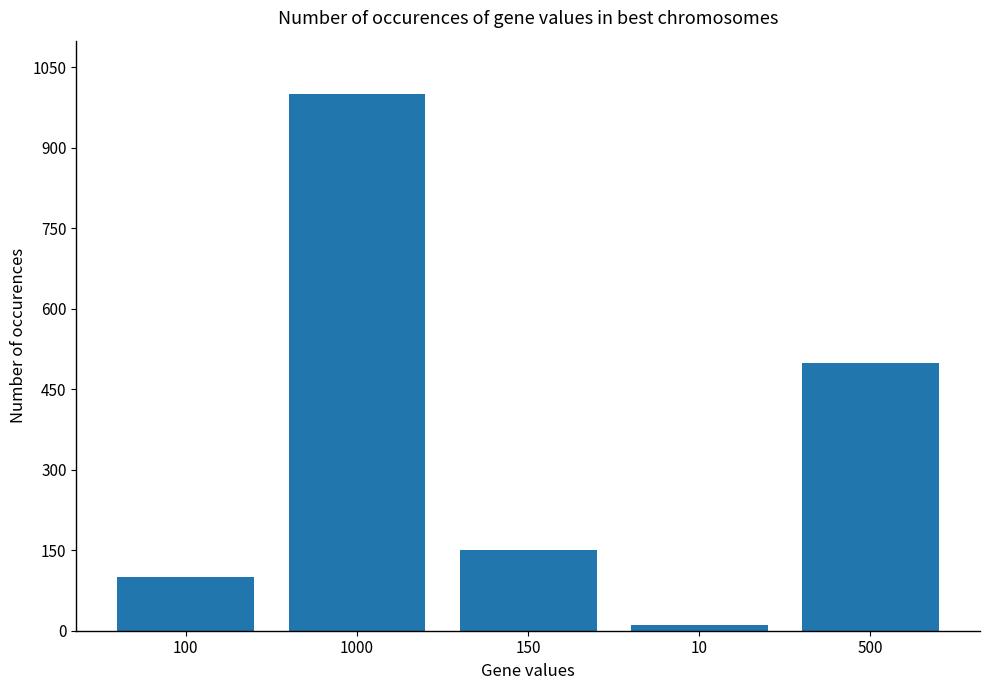

What position from the right is 10?

2